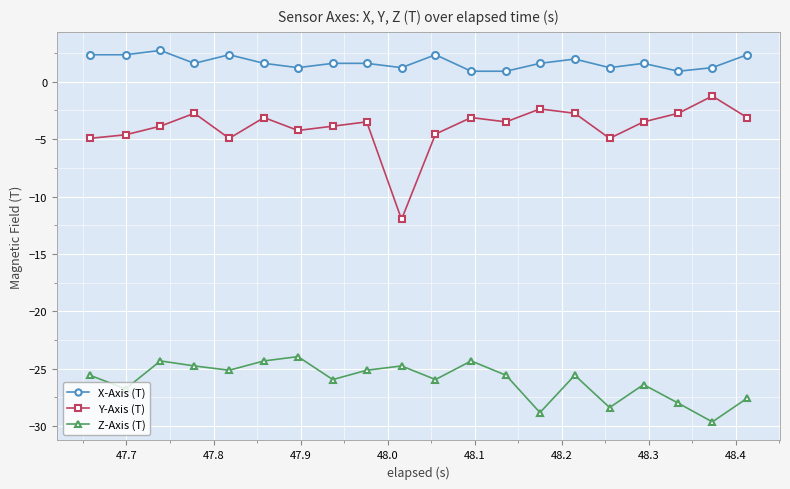

Which series has the widest spread of values?

Y-Axis (T)